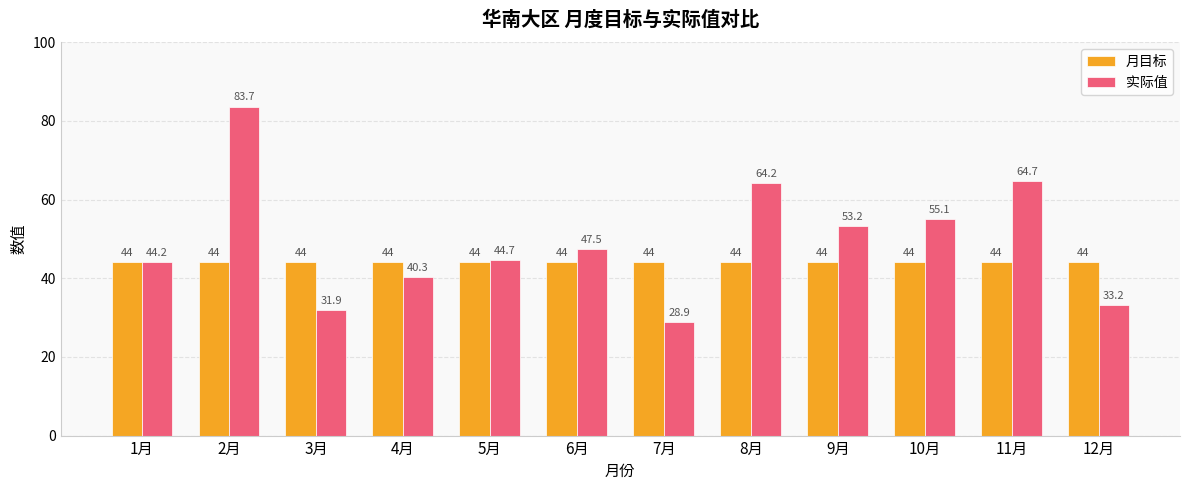

Rank the series by their maximum value, from lowest to highest.

月目标, 实际值